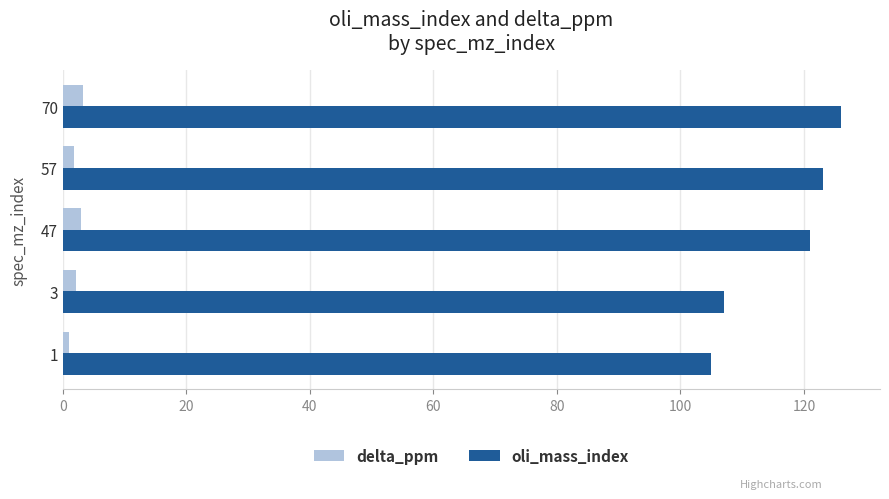

Which series has the largest total across all categories?

oli_mass_index